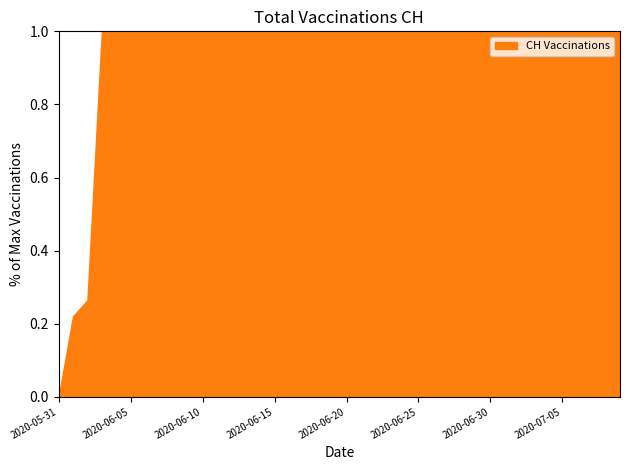

What is the sum of all values?

37.5